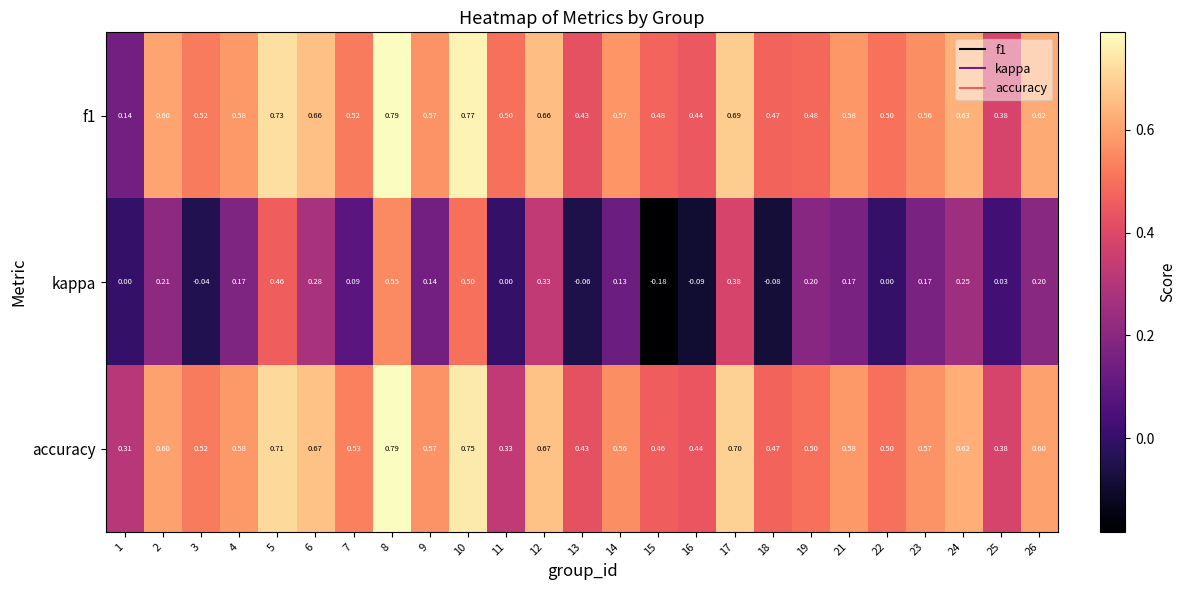

What is the total value across all series at 23?

1.3